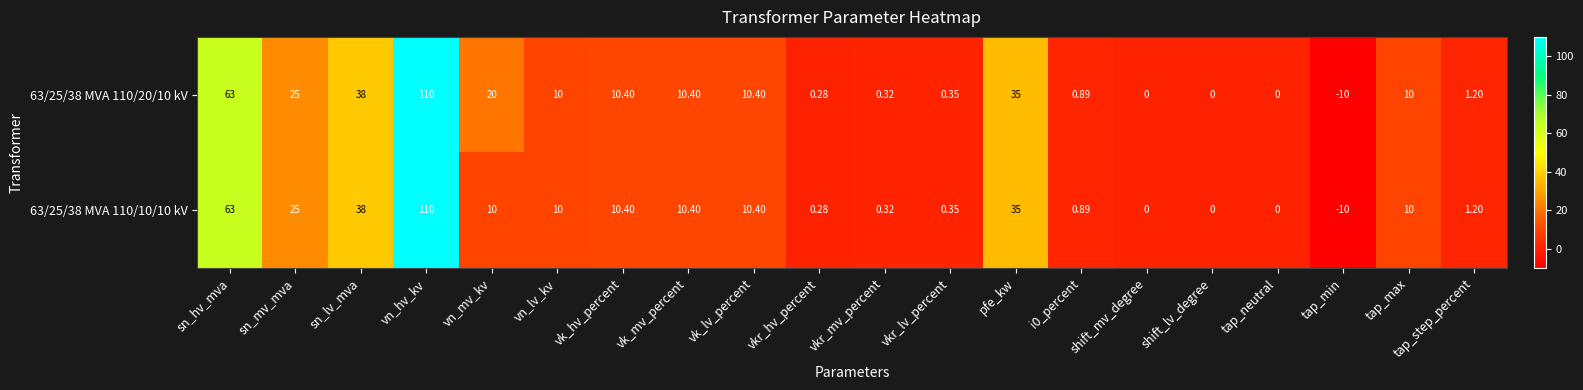

Is the value of 63/25/38 MVA 110/20/10 kV at tap_step_percent greater than the value of 63/25/38 MVA 110/10/10 kV at vk_lv_percent?

No